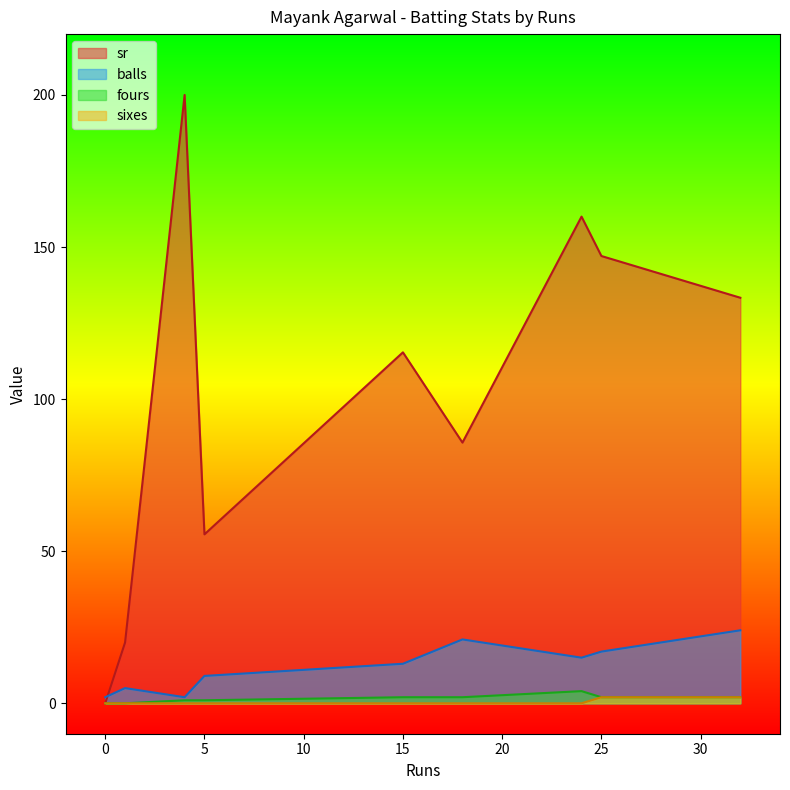

Between 0 and 24, which is larger?

24